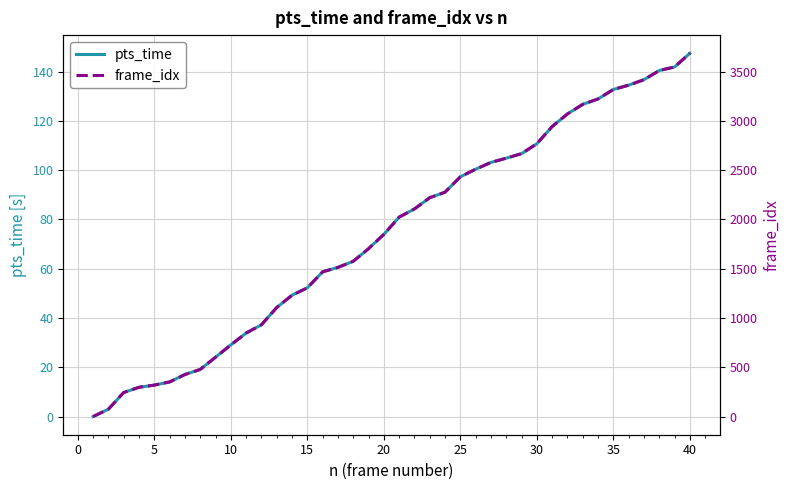

Which series has the largest total across all categories?

frame_idx